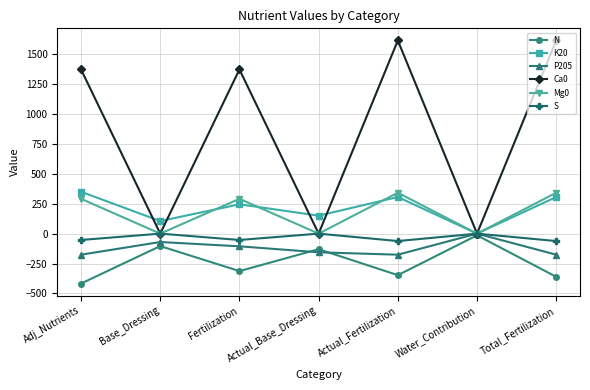

Which series has the largest range (max minus min)?

Ca0